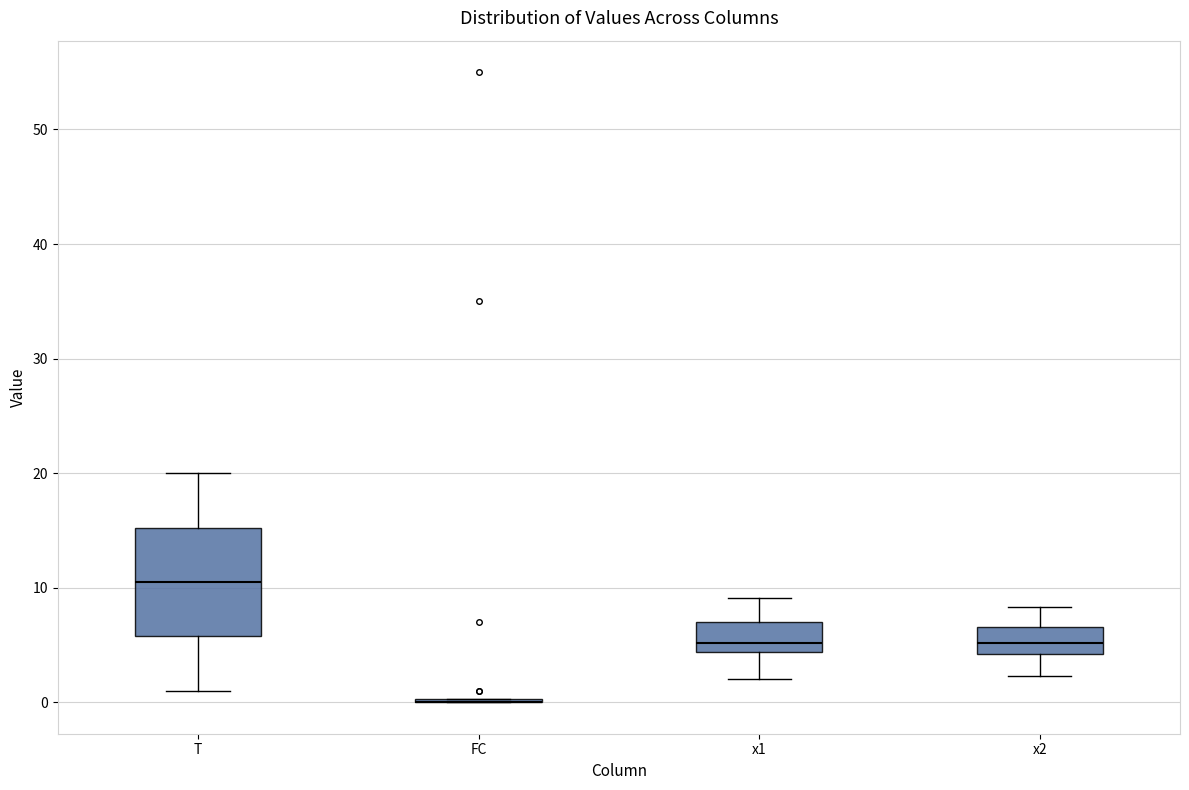

Reading left to right, read every box against the y-axis: the position of its median line, the range the box covers, and the ends of its whiskers. The values are not printed on the chart, so give them approximately, as read against the axis.

T: median 11, box 6 to 15, whiskers 1 to 20
FC: box collapsed to a line at 0, whiskers 0 to 0
x1: median 5, box 4 to 7, whiskers 2 to 9
x2: median 5, box 4 to 7, whiskers 2 to 8